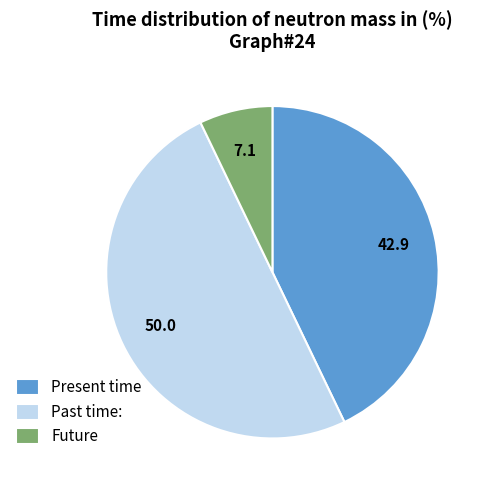

Is it true that Future is 7% of the pie?

True